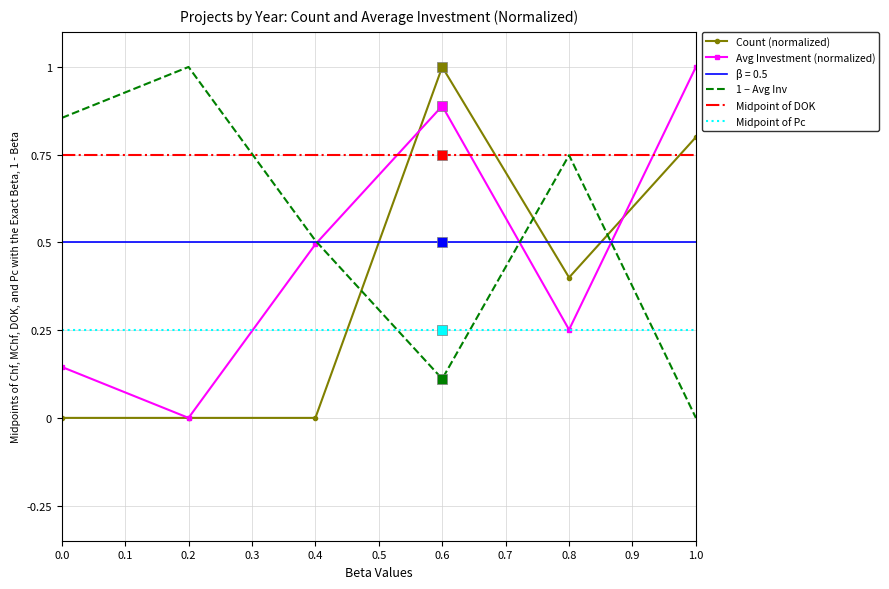

Rank the categories by 1 − Avg Inv value from lowest to highest.

1.0, 0.6, 0.4, 0.8, 0.0, 0.2